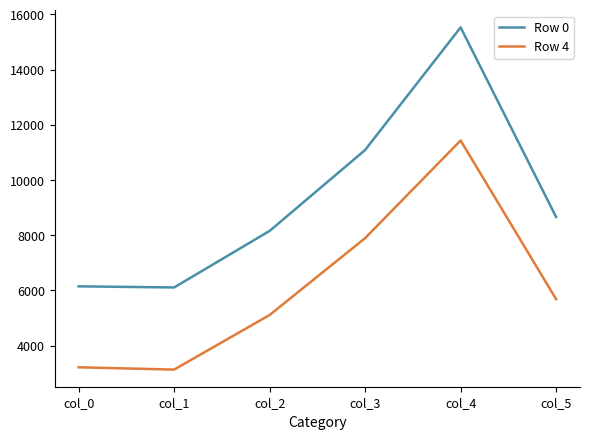

What is the total value across all series at col_2?

13257.6